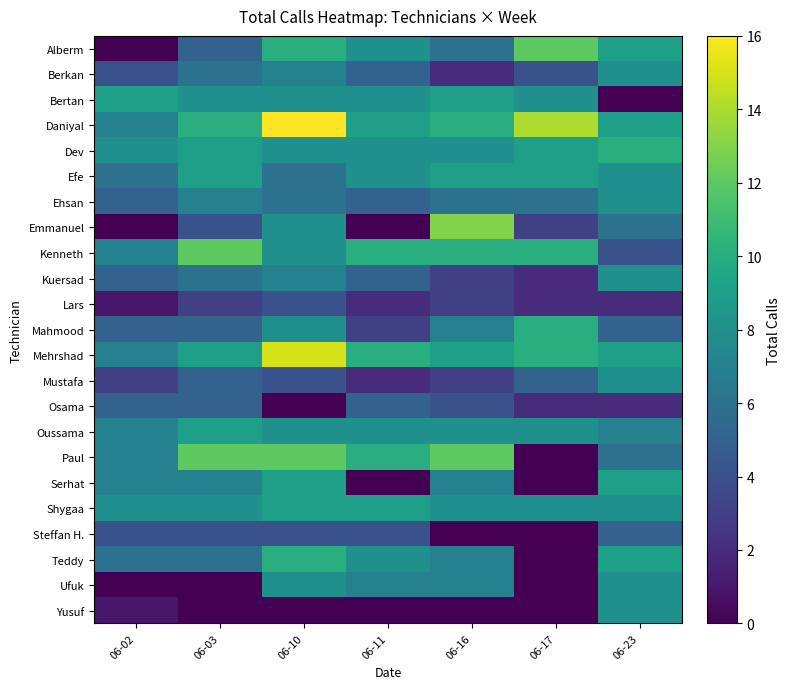

Reading left to right, transcribe all the data shown in this chart.

Alberm: 06-02=0	06-03=5	06-10=10	06-11=8	06-16=6	06-17=12	06-23=9
Berkan: 06-02=4	06-03=6	06-10=7	06-11=5	06-16=2	06-17=4	06-23=8
Bertan: 06-02=9	06-03=8	06-10=8	06-11=8	06-16=9	06-17=8	06-23=0
Daniyal: 06-02=7	06-03=10	06-10=16	06-11=9	06-16=10	06-17=14	06-23=9
Dev: 06-02=8	06-03=9	06-10=8	06-11=8	06-16=8	06-17=9	06-23=10
Efe: 06-02=6	06-03=9	06-10=6	06-11=8	06-16=9	06-17=9	06-23=8
Ehsan: 06-02=5	06-03=7	06-10=6	06-11=5	06-16=6	06-17=6	06-23=8
Emmanuel: 06-02=0	06-03=4	06-10=8	06-11=0	06-16=13	06-17=3	06-23=6
Kenneth: 06-02=7	06-03=12	06-10=8	06-11=10	06-16=10	06-17=10	06-23=4
Kuersad: 06-02=5	06-03=6	06-10=7	06-11=5	06-16=3	06-17=2	06-23=8
Lars: 06-02=1	06-03=3	06-10=4	06-11=2	06-16=3	06-17=2	06-23=2
Mahmood: 06-02=5	06-03=5	06-10=8	06-11=3	06-16=7	06-17=10	06-23=5
Mehrshad: 06-02=7	06-03=9	06-10=15	06-11=10	06-16=9	06-17=10	06-23=9
Mustafa: 06-02=3	06-03=5	06-10=4	06-11=2	06-16=3	06-17=5	06-23=8
Osama: 06-02=5	06-03=5	06-10=0	06-11=5	06-16=4	06-17=2	06-23=2
Oussama: 06-02=7	06-03=9	06-10=8	06-11=8	06-16=8	06-17=8	06-23=7
Paul: 06-02=7	06-03=12	06-10=12	06-11=10	06-16=12	06-17=0	06-23=6
Serhat: 06-02=7	06-03=7	06-10=9	06-11=0	06-16=7	06-17=0	06-23=9
Shygaa: 06-02=8	06-03=8	06-10=9	06-11=9	06-16=8	06-17=8	06-23=8
Steffan H.: 06-02=4	06-03=4	06-10=4	06-11=4	06-16=0	06-17=0	06-23=5
Teddy: 06-02=6	06-03=6	06-10=10	06-11=8	06-16=7	06-17=0	06-23=9
Ufuk: 06-02=0	06-03=0	06-10=8	06-11=7	06-16=7	06-17=0	06-23=8
Yusuf: 06-02=1	06-03=0	06-10=0	06-11=0	06-16=0	06-17=0	06-23=8